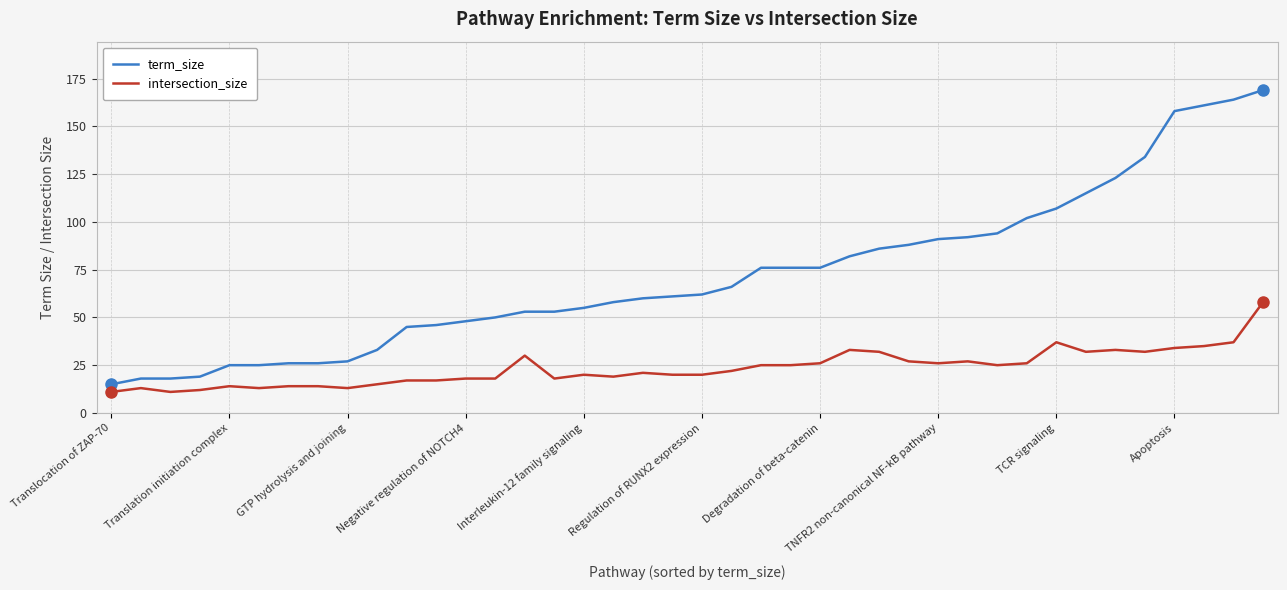

What is the highest value of the intersection_size series?

58